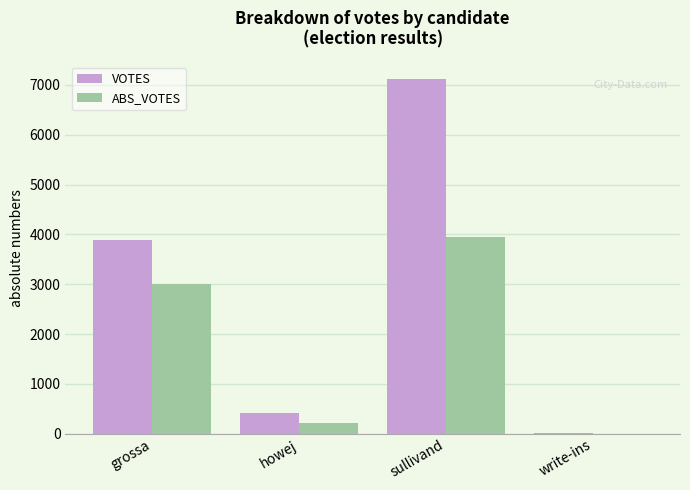

At which label is VOTES closest to 3561?

grossa